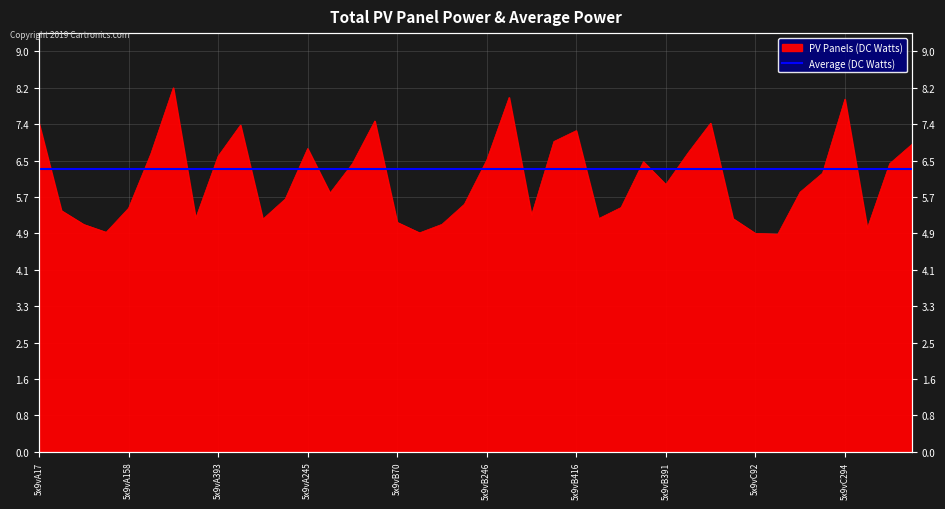

Count the number of categories in the chart.

40